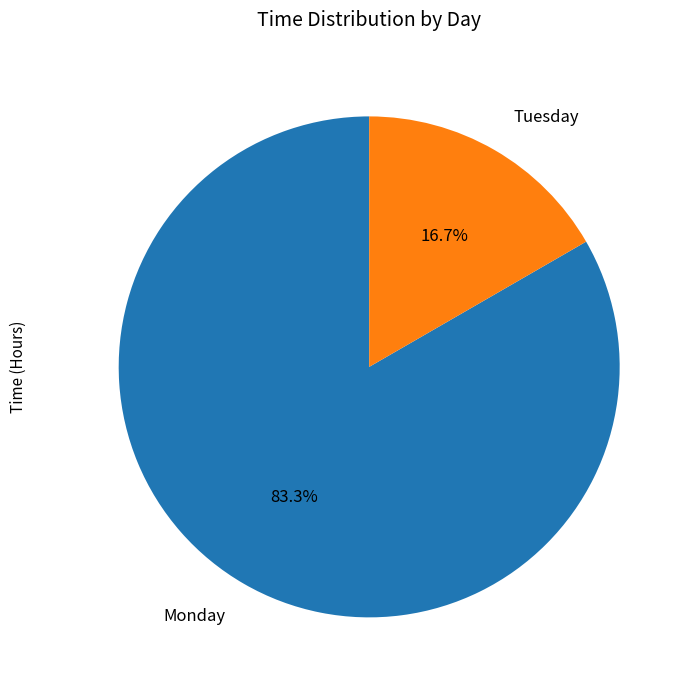

What is the smallest slice in the pie chart?

Tuesday